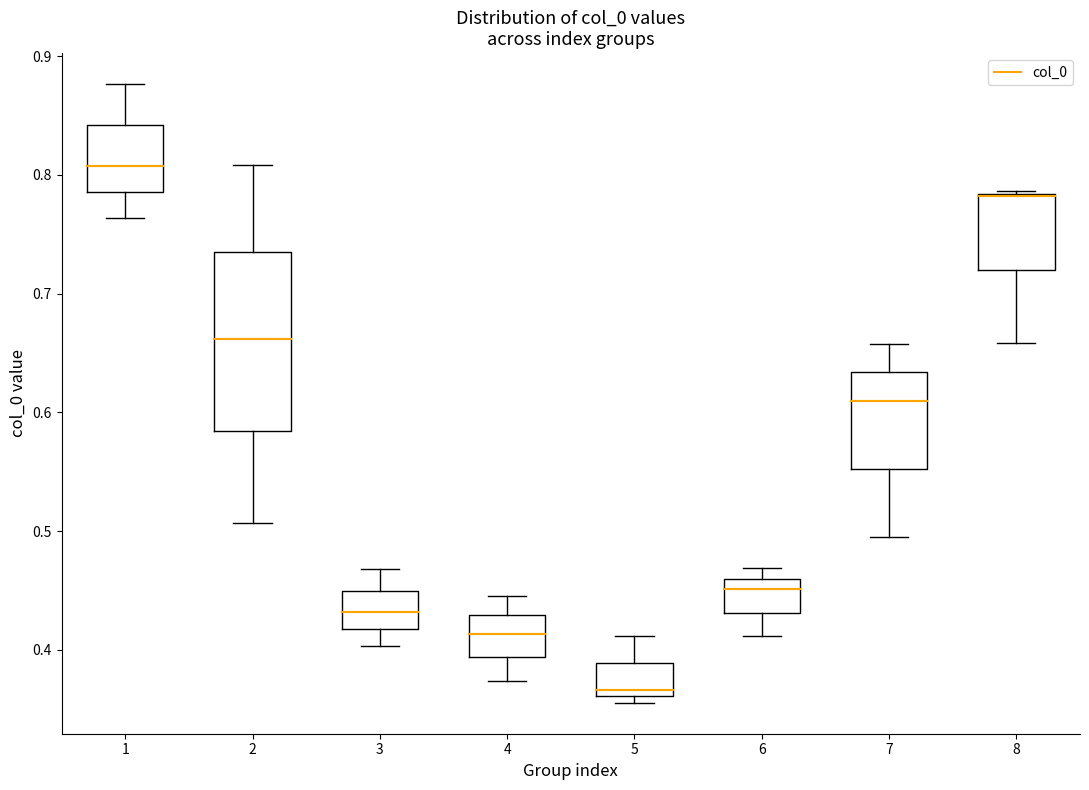

Where is the upper edge of the box at x = 5 on the y-axis? The values are not printed on the chart, so give them approximately, as read against the axis.

0.39